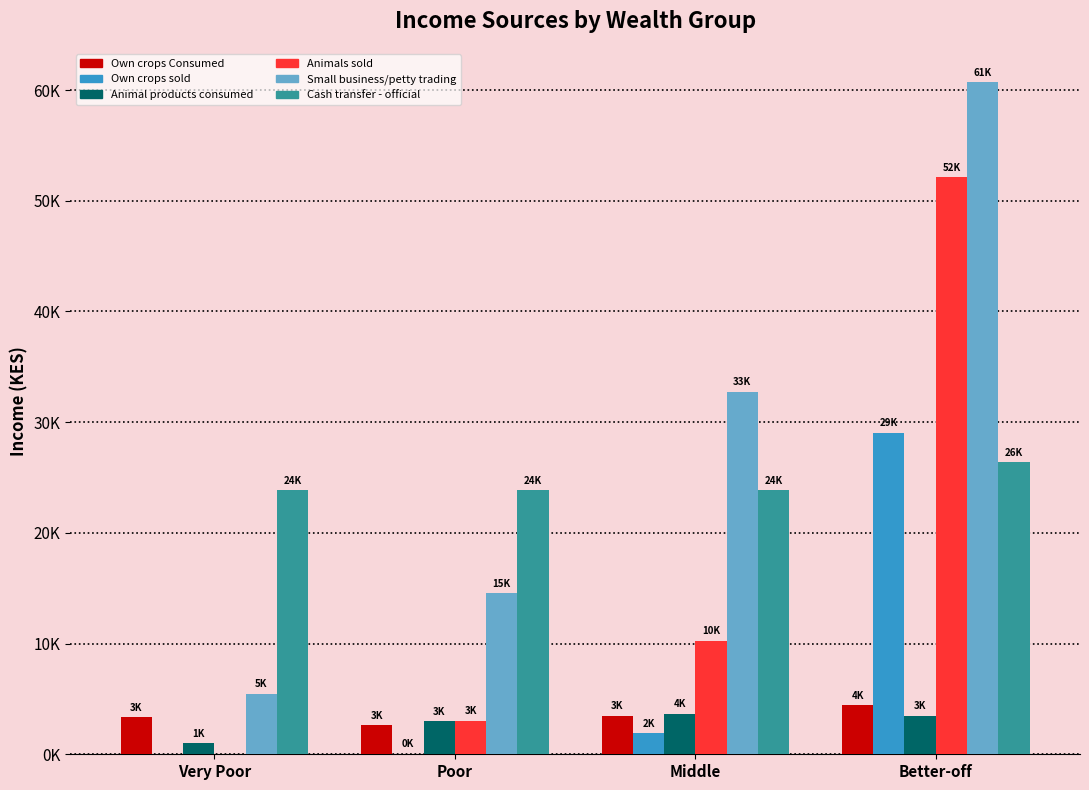

What is the label of the 2nd bar from the right?

Middle